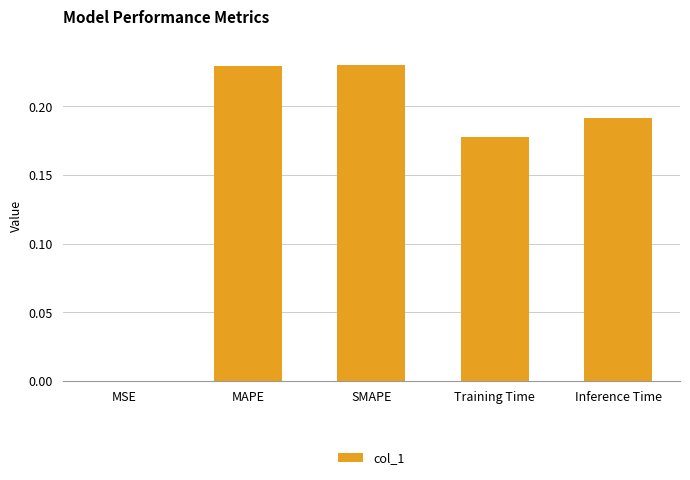

Is it true that the value at Training Time is 0.3?

False